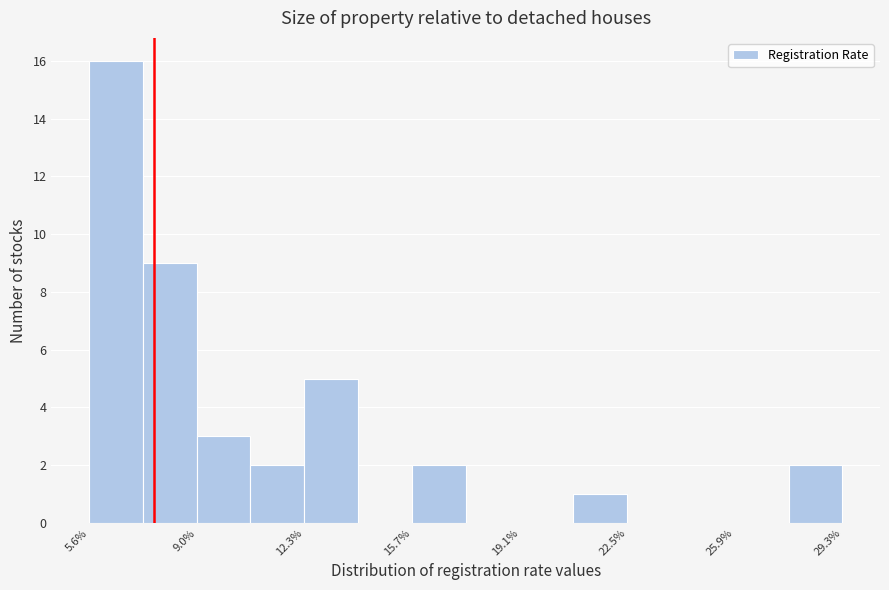

Read against the x-axis, roughly where is the centre of the tallest bar?

6.5